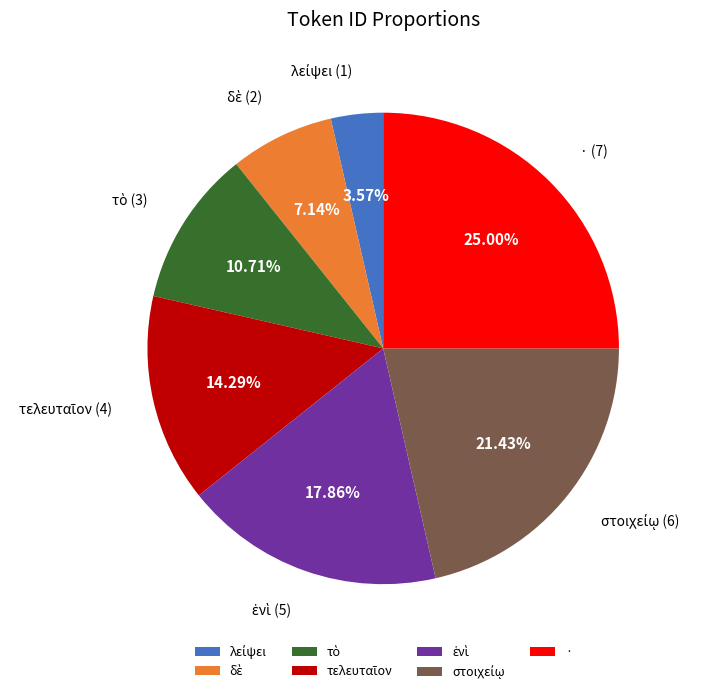

To the nearest percent, what is the difference between the largest and smallest slice percentages?

21%